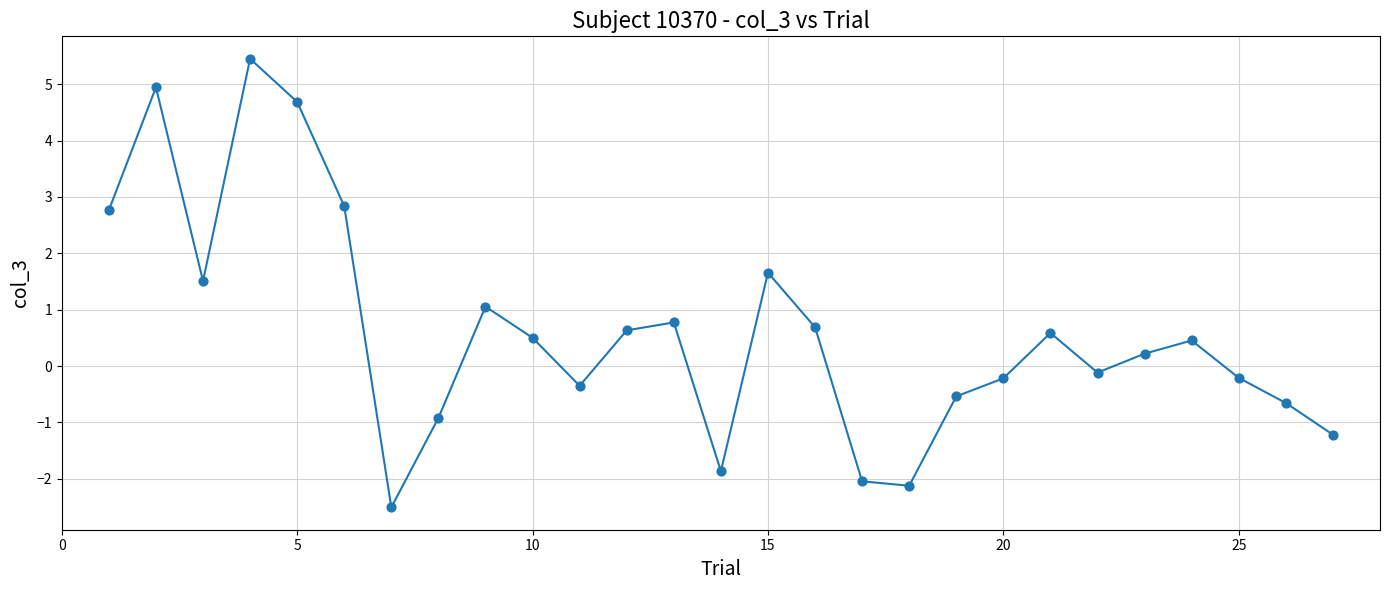

What is the maximum value shown in the chart?

5.5